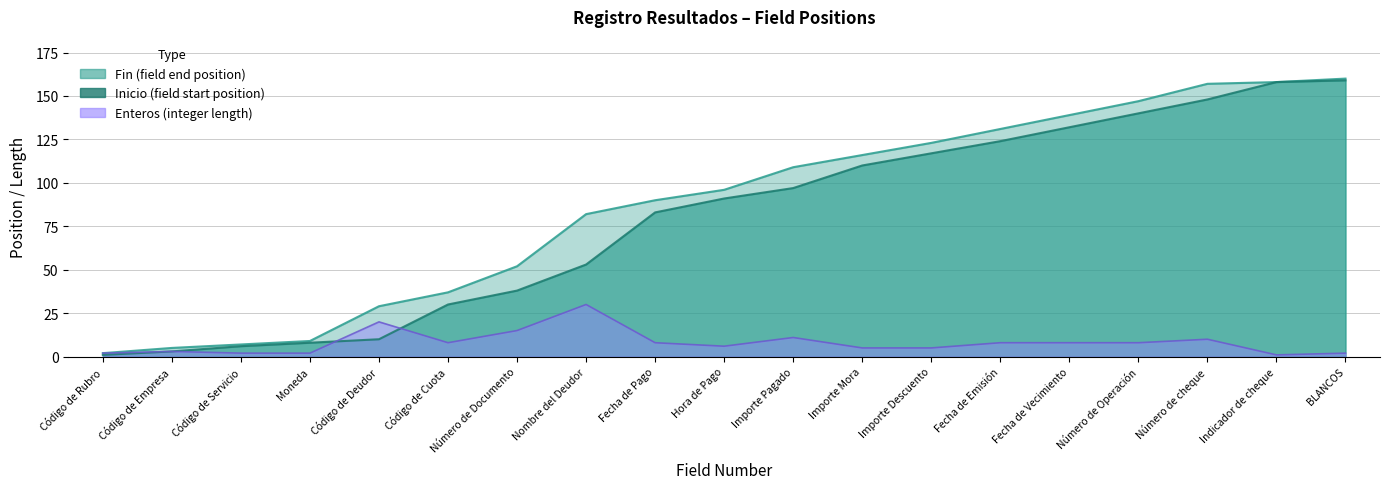

What is the minimum value for Fin?

2